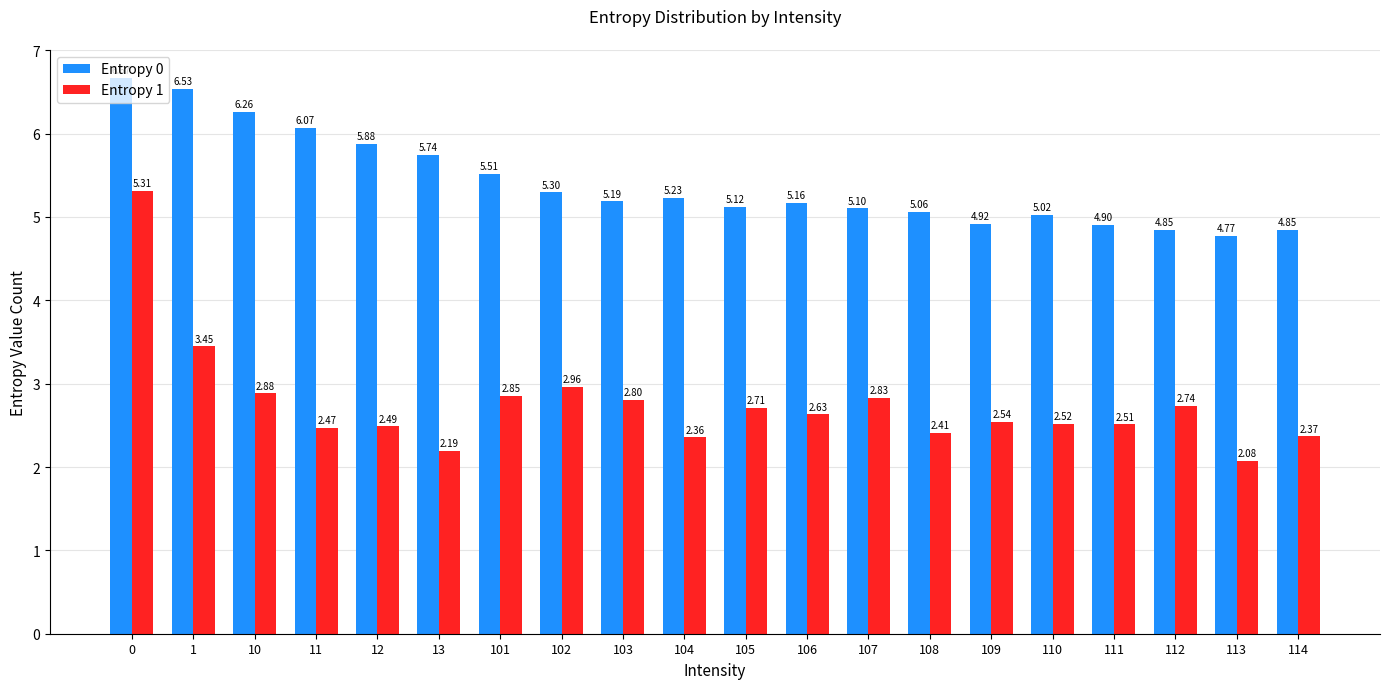

Is the value of Entropy 1 at 113 greater than the value of Entropy 0 at 103?

No